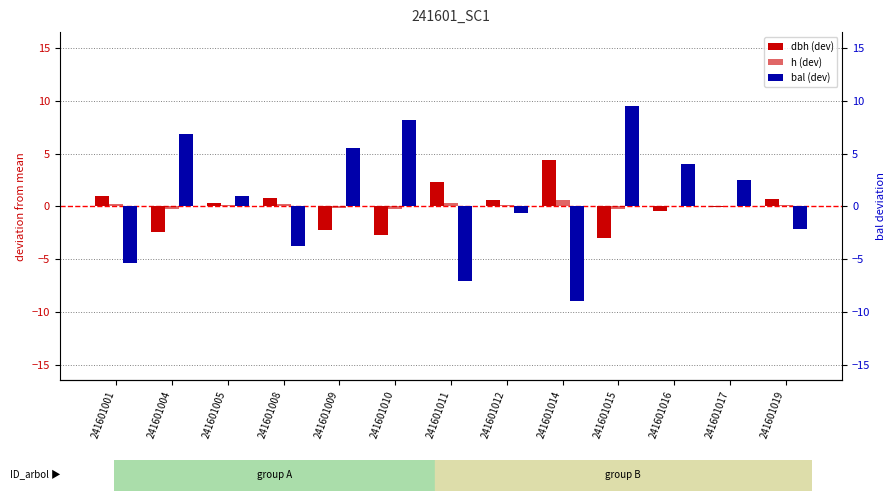

Is it true that dbh (dev) equals 0.6 at 241601012?

True